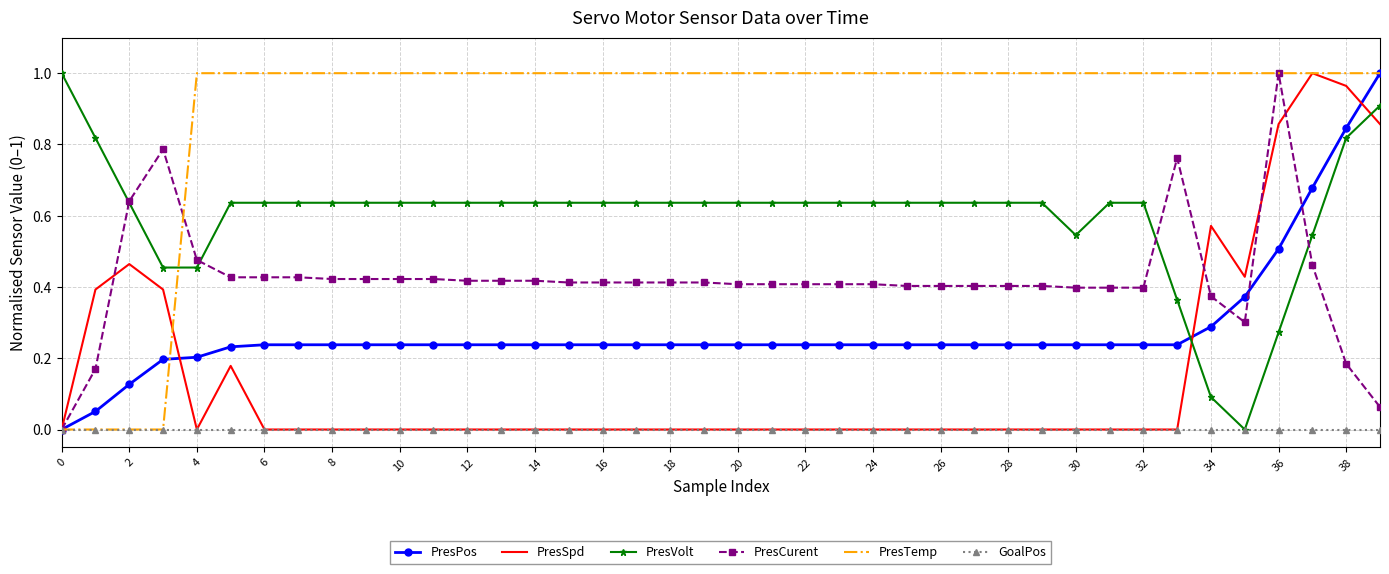

Which series has the largest total across all categories?

PresTemp